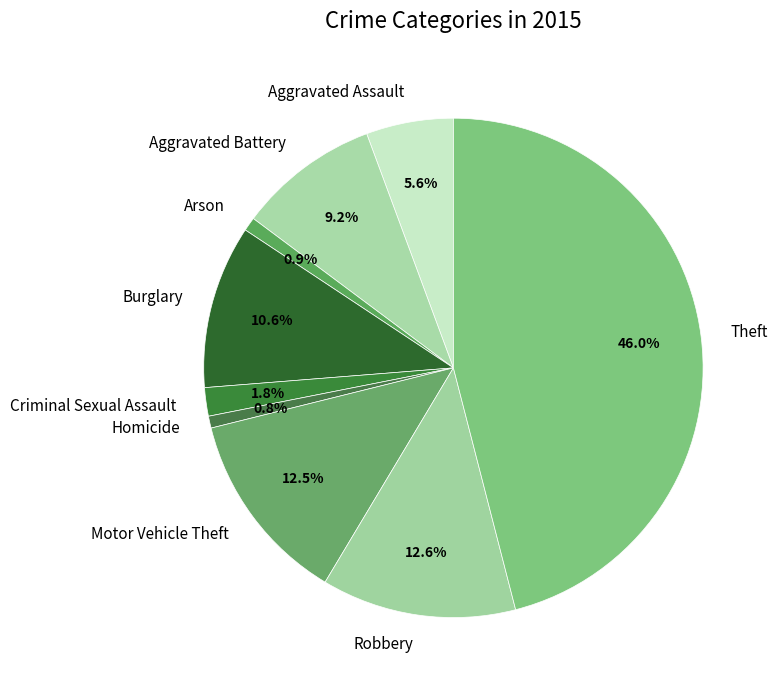

What percentage is the Theft slice, to the nearest percent?

46%